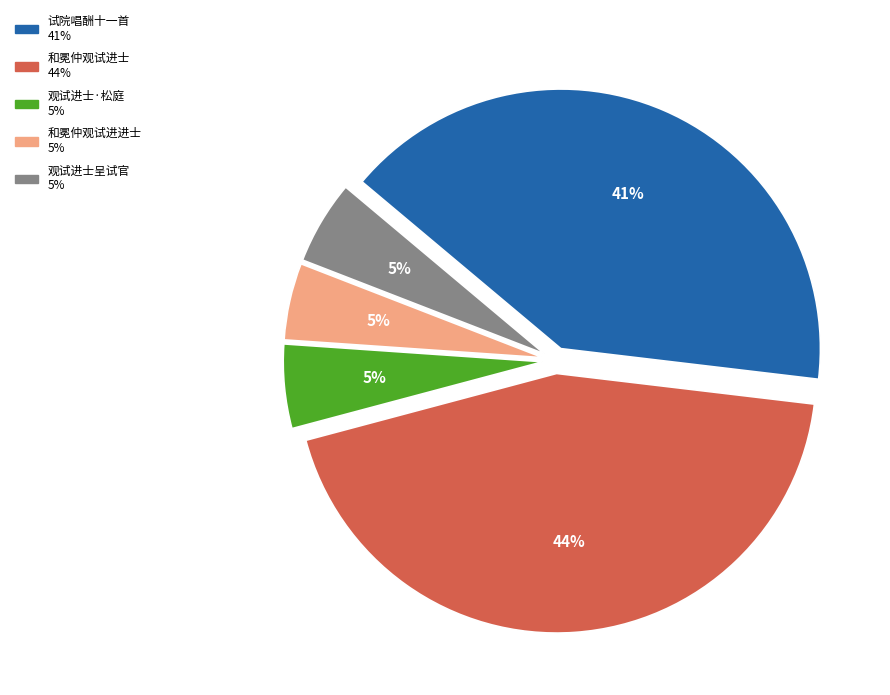

To the nearest percent, what is the average slice percentage?

20%